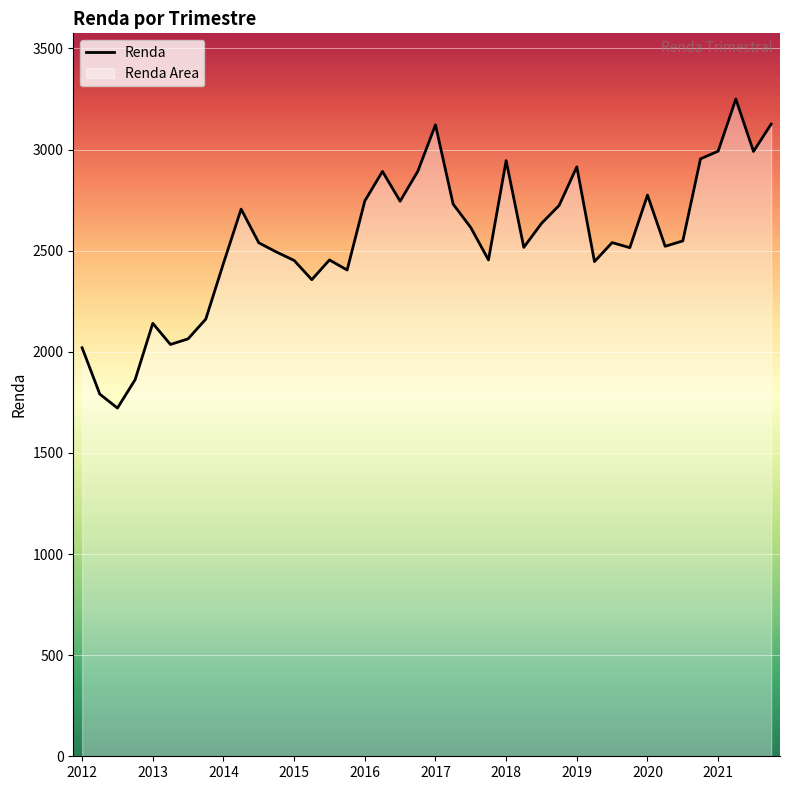

True or false: the data has more than 1 interior local peaks.

True